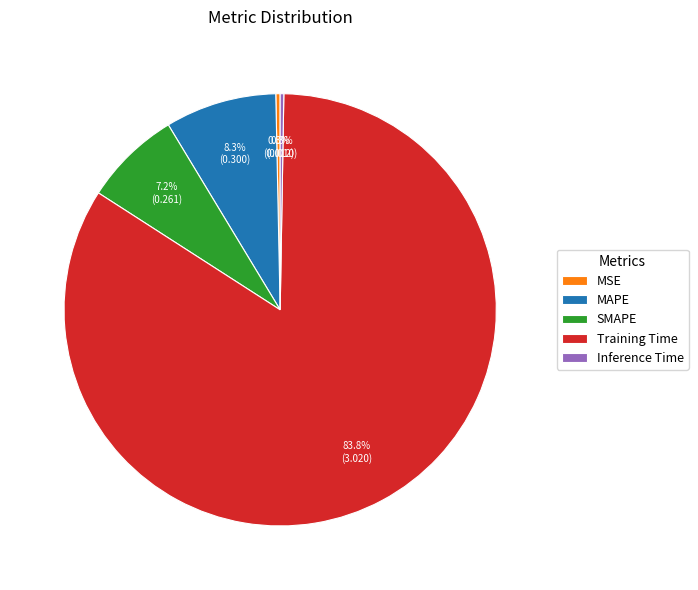

Which slice represents more than half of the pie?

Training Time